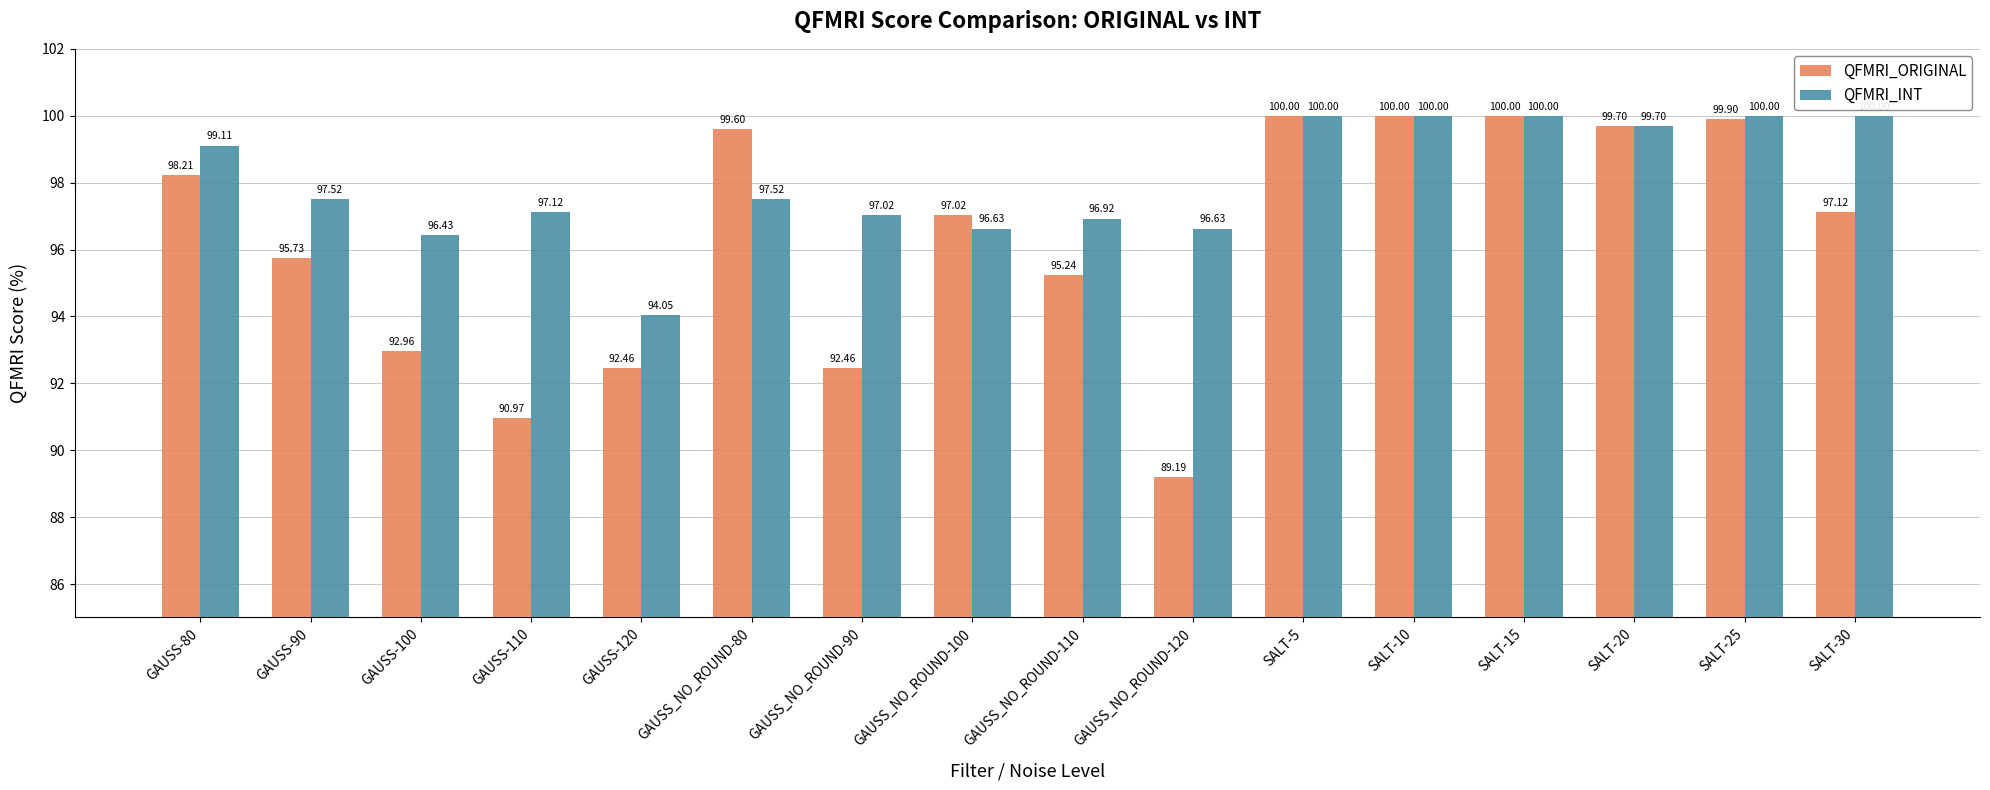

Where does the QFMRI_ORIGINAL series first go above 97?

GAUSS-80